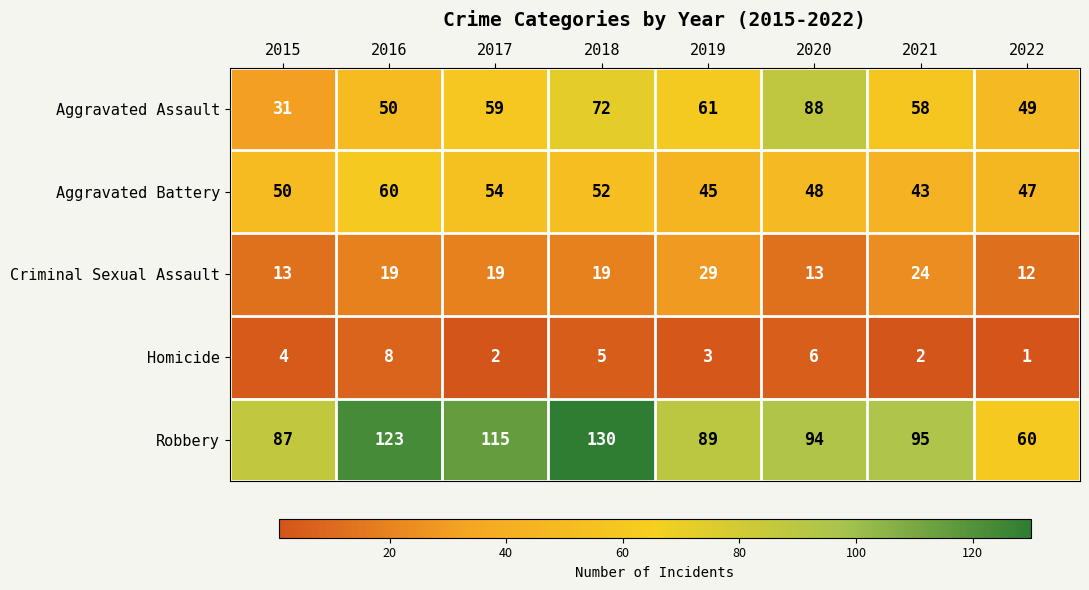

Count the number of categories in the chart.

8